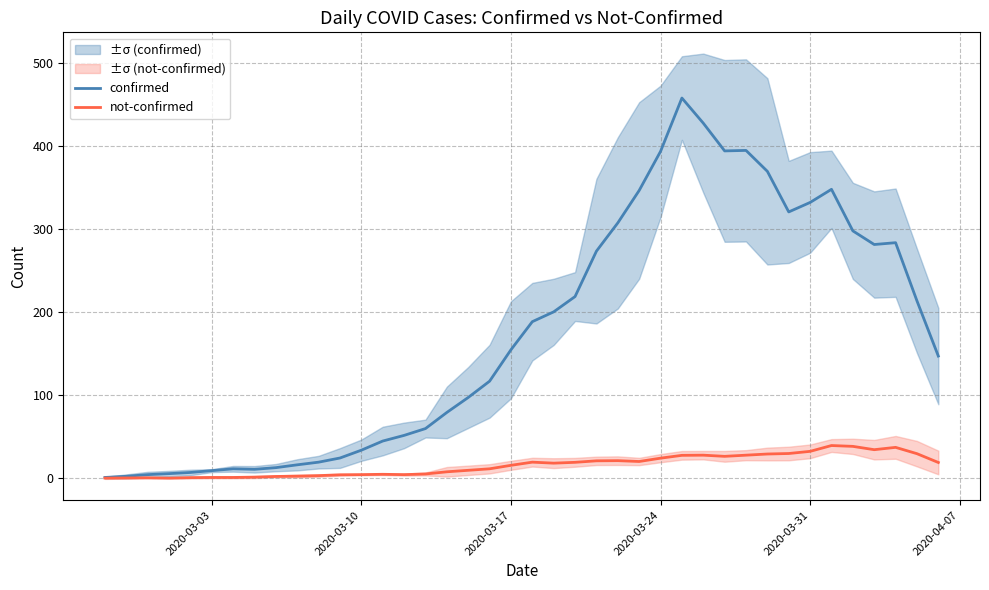

True or false: confirmed and not-confirmed cross at least once.

False